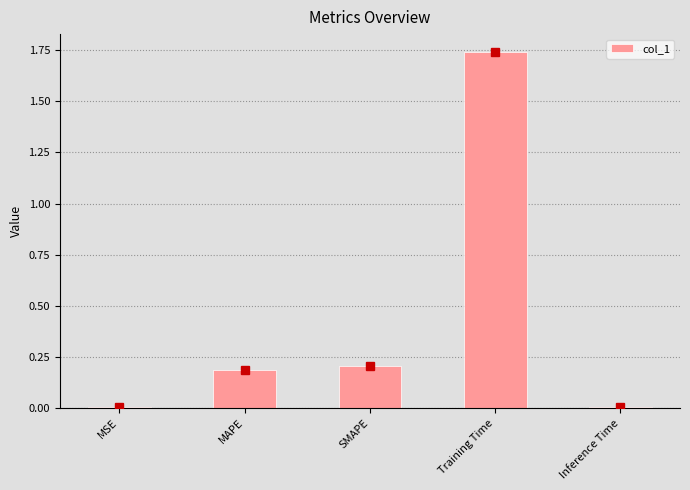

What is the average value?

0.4